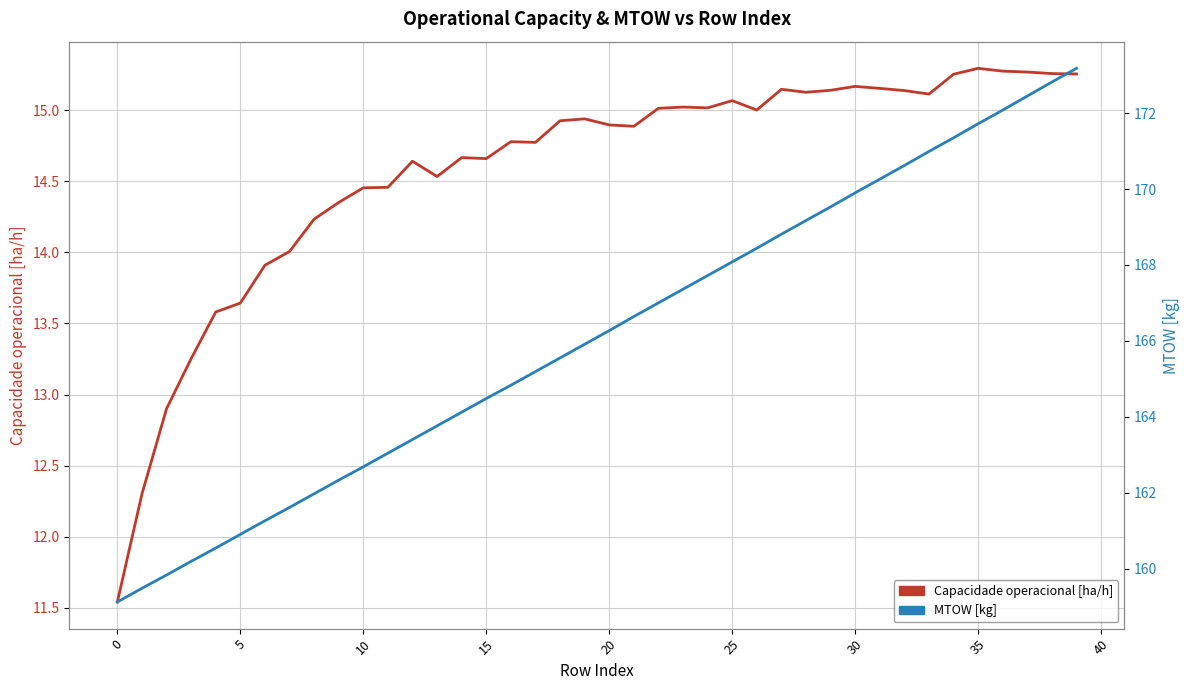

The Capacidade operacional [ha/h] series shows 4.4 at 5. True or false?

False